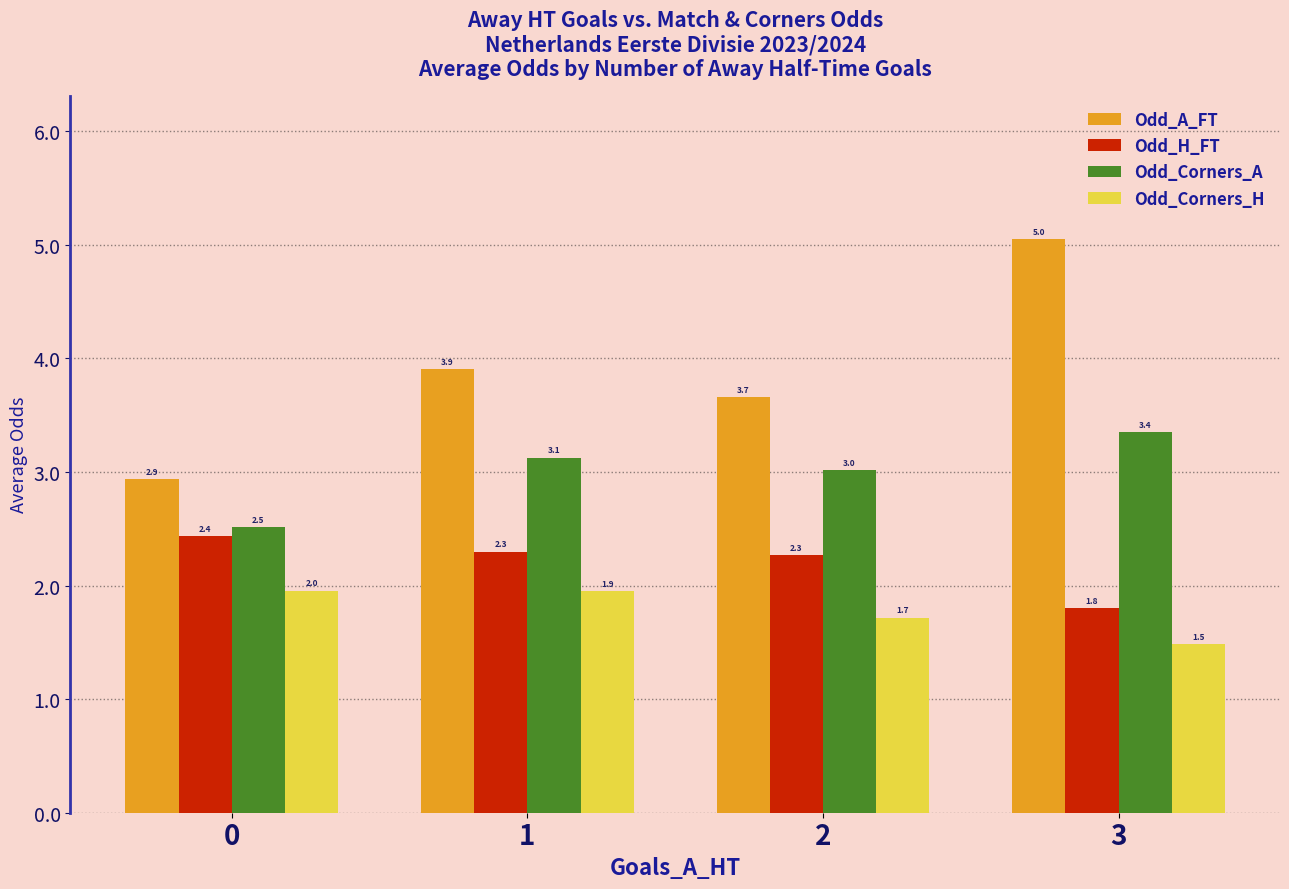

What is the value of the Odd_Corners_H bar at the 2nd from the left?

1.9